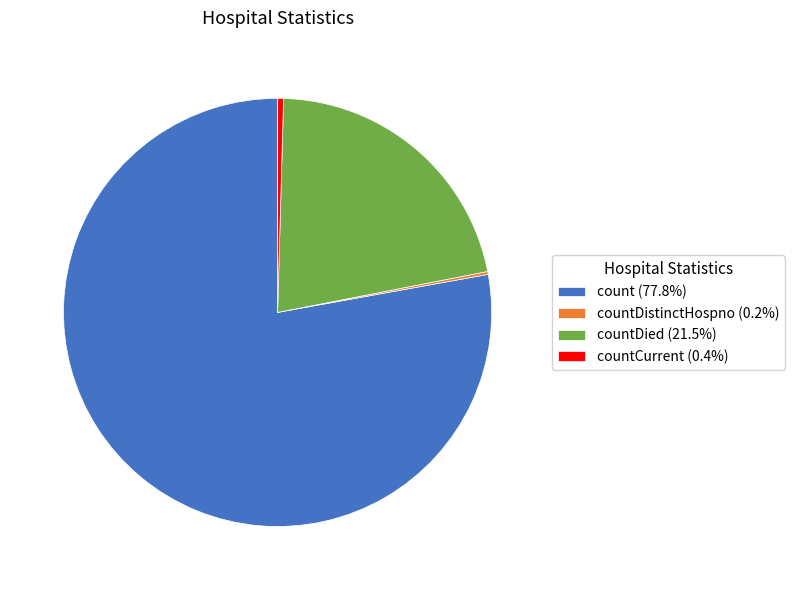

Is there a majority slice in this chart?

Yes